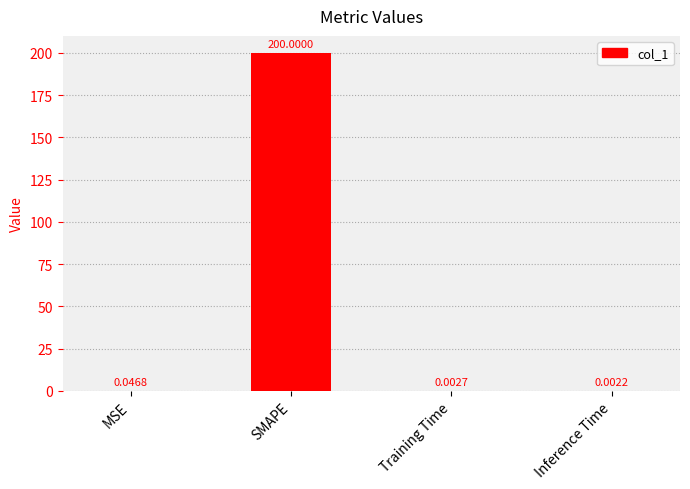

At which category does the chart reach its peak across all series?

SMAPE